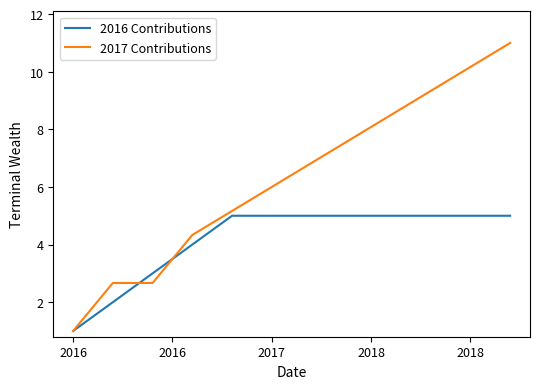

Rank the series by their maximum value, from highest to lowest.

2017 Contributions, 2016 Contributions